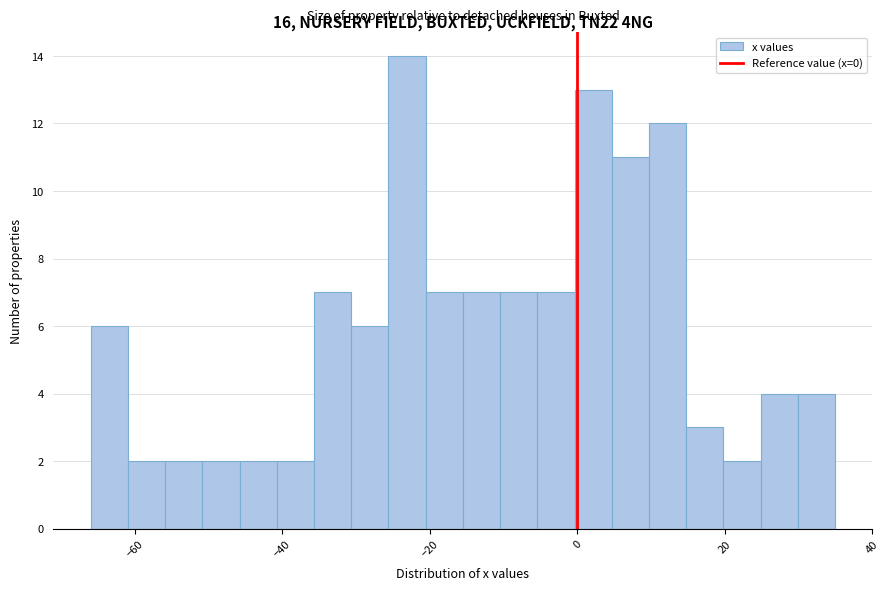

Read against the x-axis, roughly where is the centre of the tallest bar?

-24